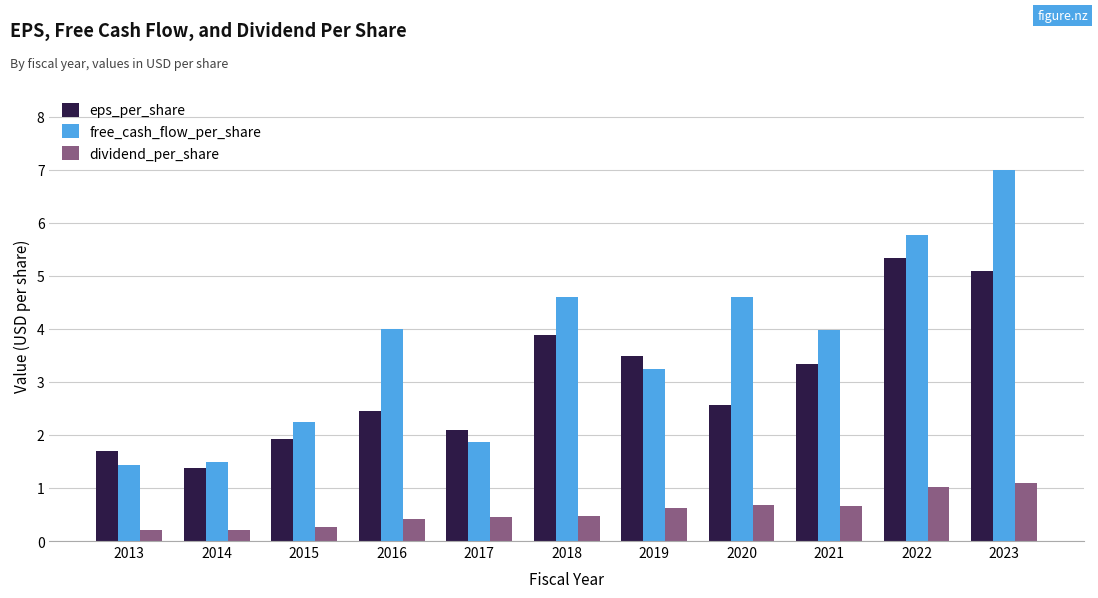

Is it true that dividend_per_share equals 0.4 at 2020?

False